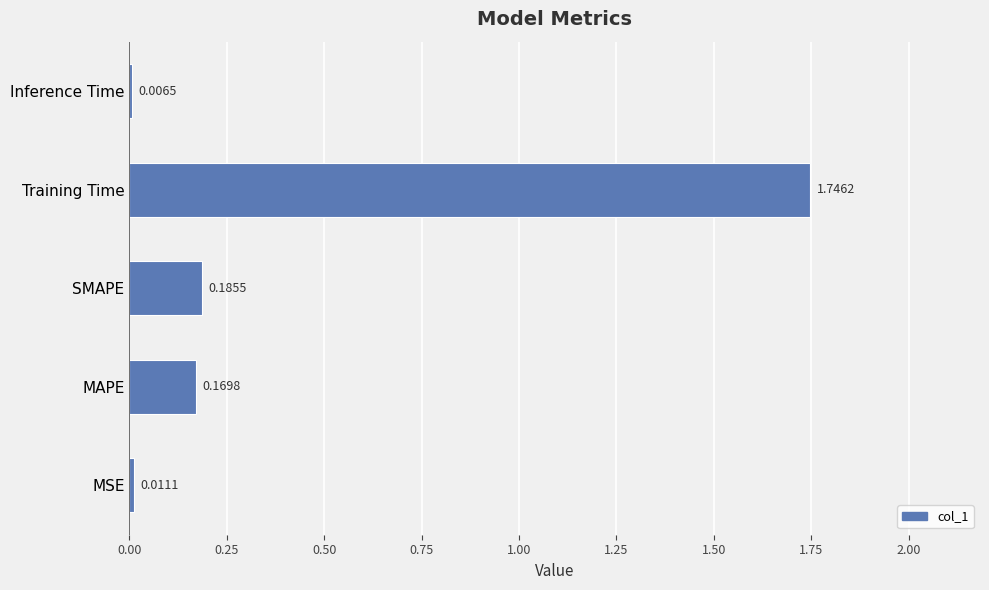

At which category does the chart reach its peak across all series?

Training Time